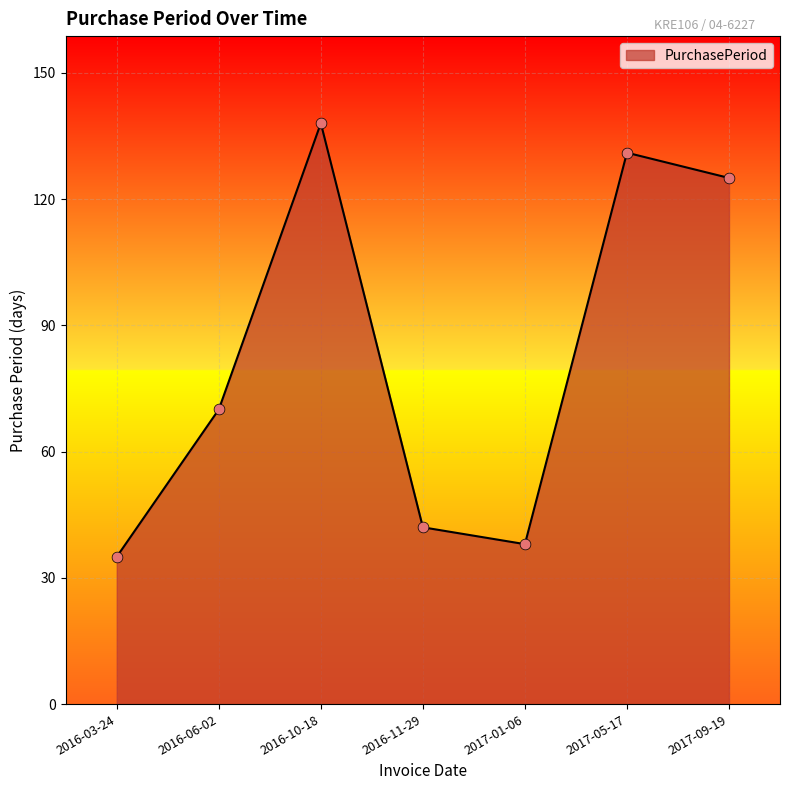

What is the change in value from 2016-06-02 to 2016-10-18?

+68